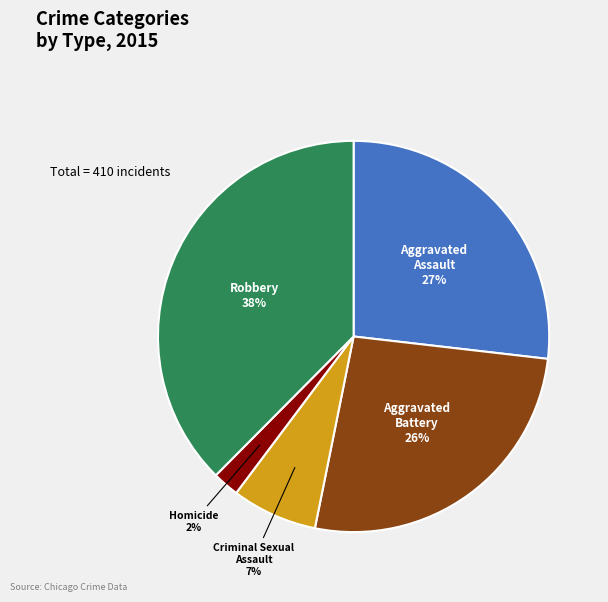

To the nearest percent, what is the average slice percentage?

20%